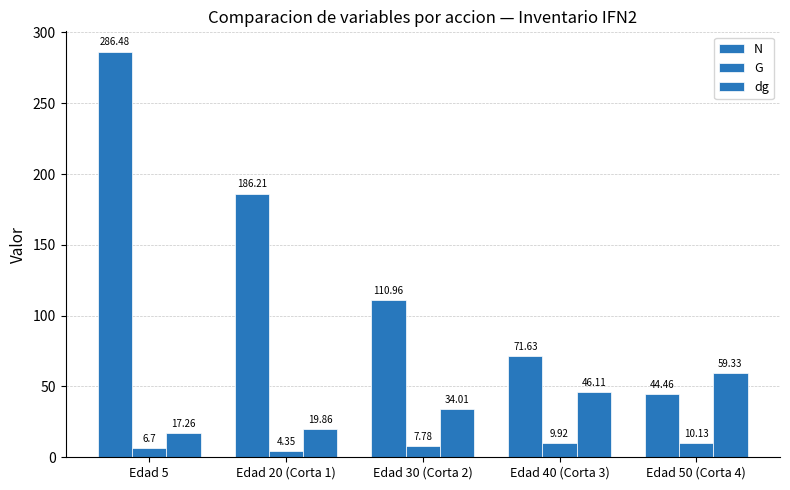

What is the lowest value of the dg series?

17.3